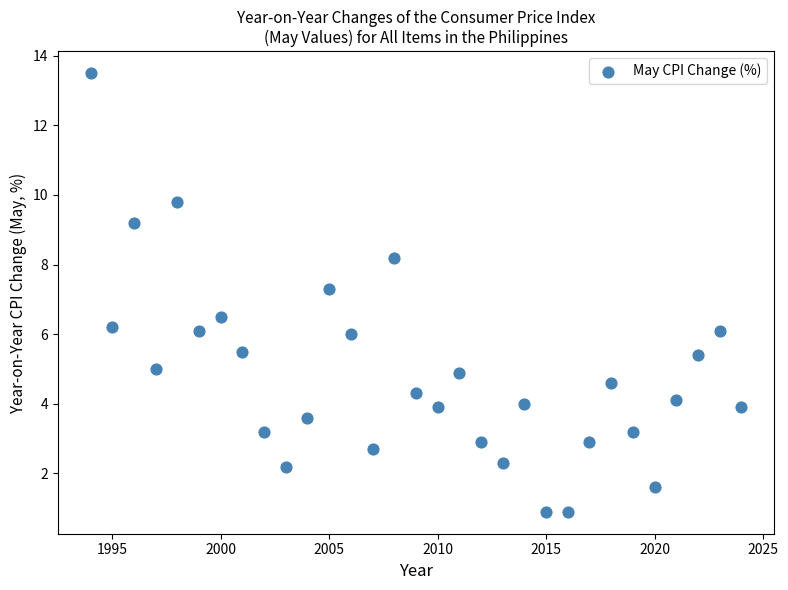

What Y value in the scatter plot is closest to 7?

7.3